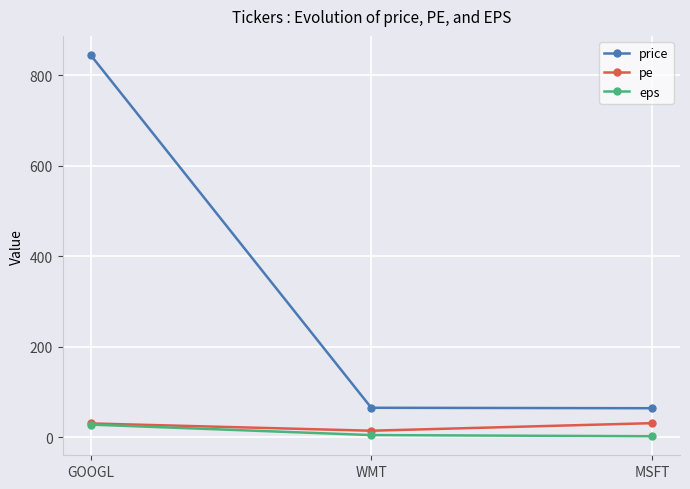

Which series has the largest total across all categories?

price